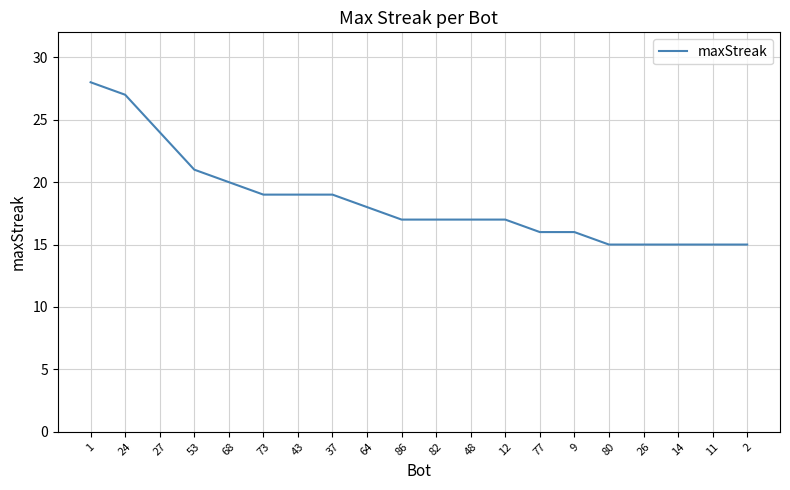

True or false: the data shows 19 at 37.

True